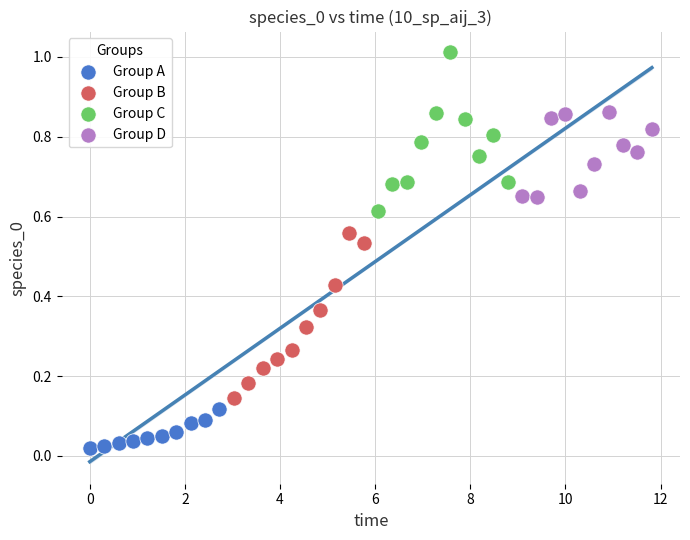

Which series contains the highest Y value?

Group C